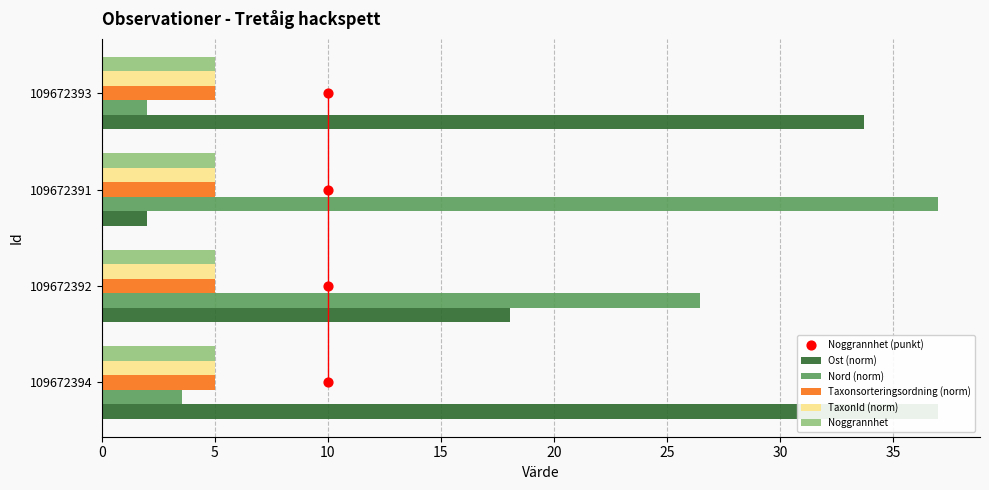

Is the value of Noggrannhet at 0 greater than the value of Noggrannhet (punkt) at 10?

No